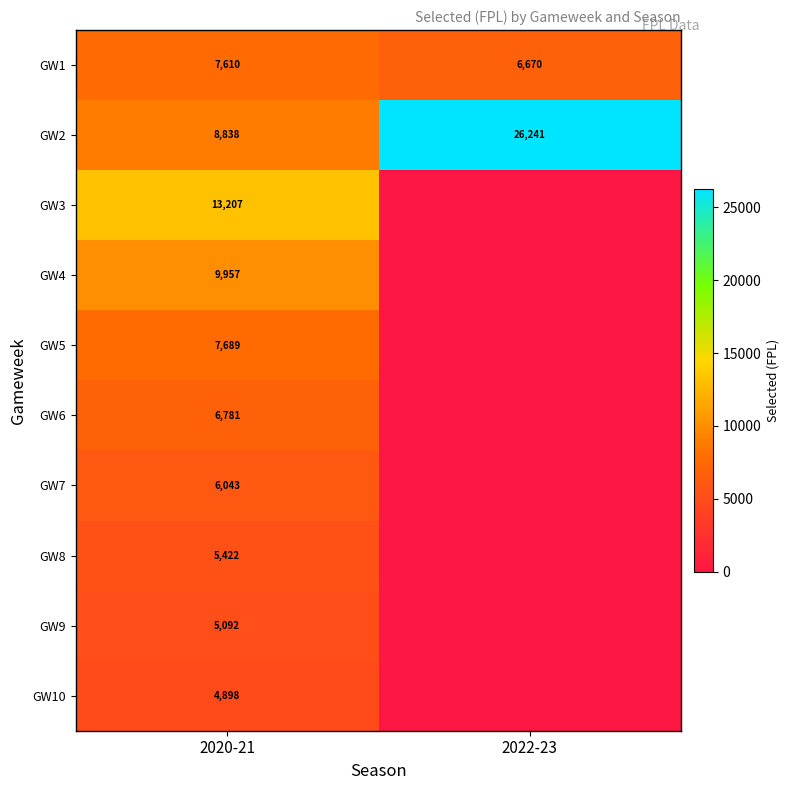

Is the value of GW9 at 2020-21 greater than the value of GW1 at 2022-23?

No